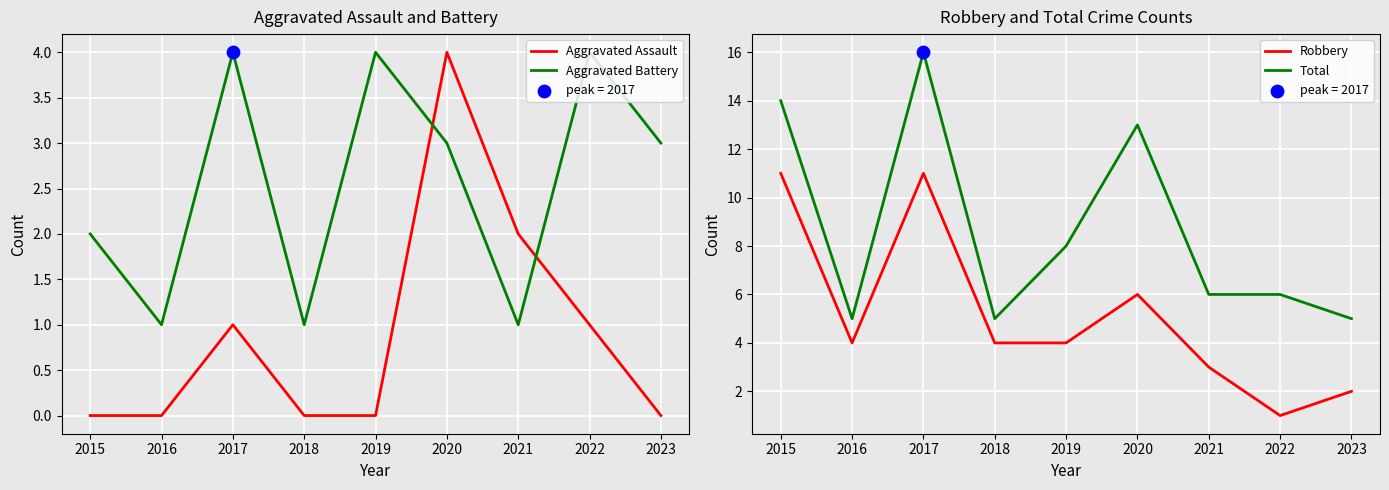

At which category is the sum across all series the highest?

2017